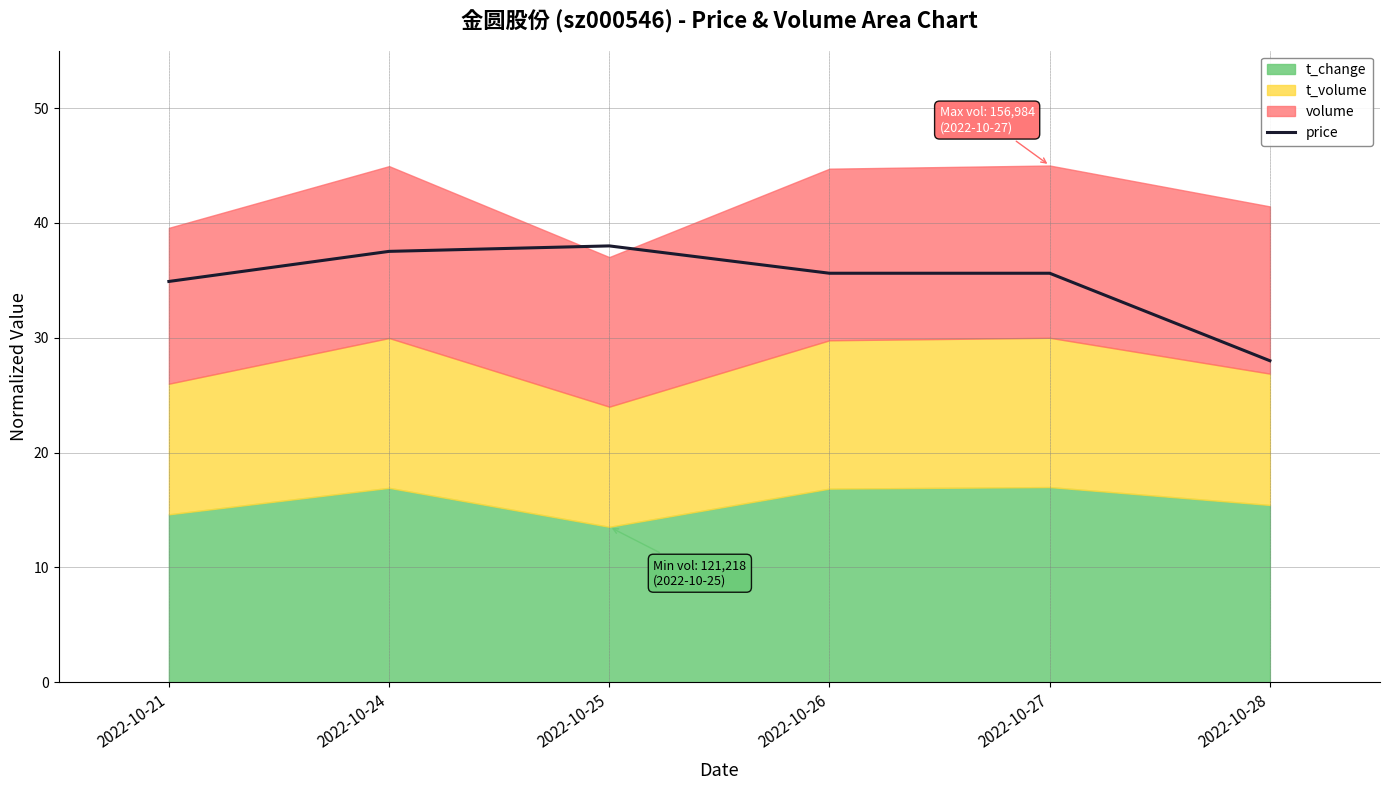

The value of price at 2022-10-21 is 15.6. True or false?

False